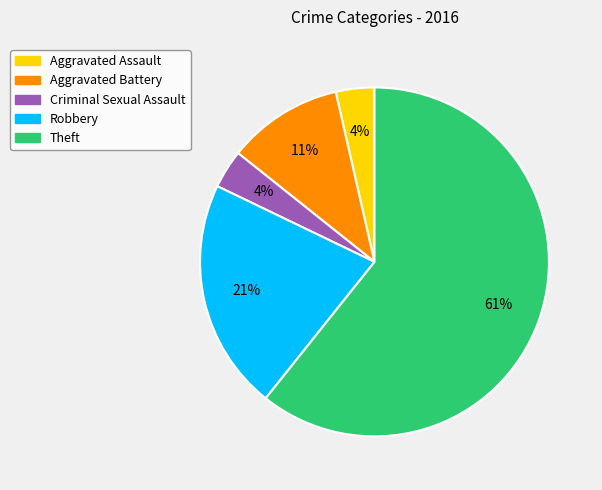

To the nearest percent, what portion does Robbery represent?

21%